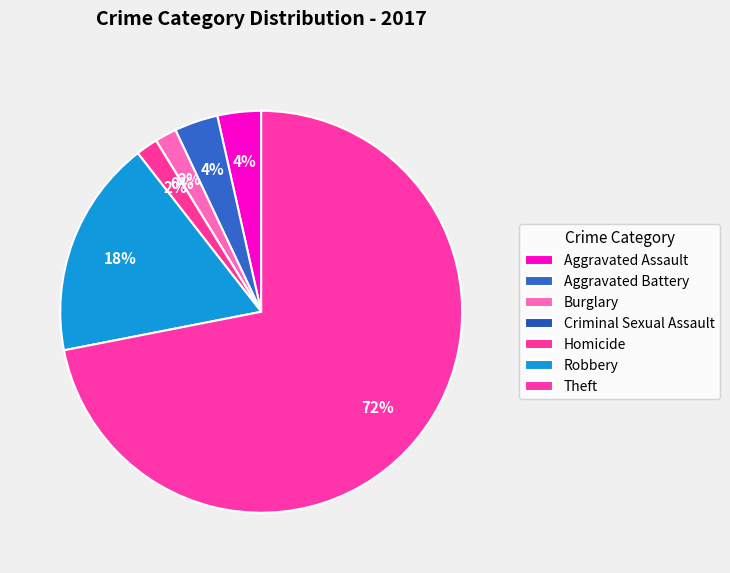

How many segments does this pie chart have?

7